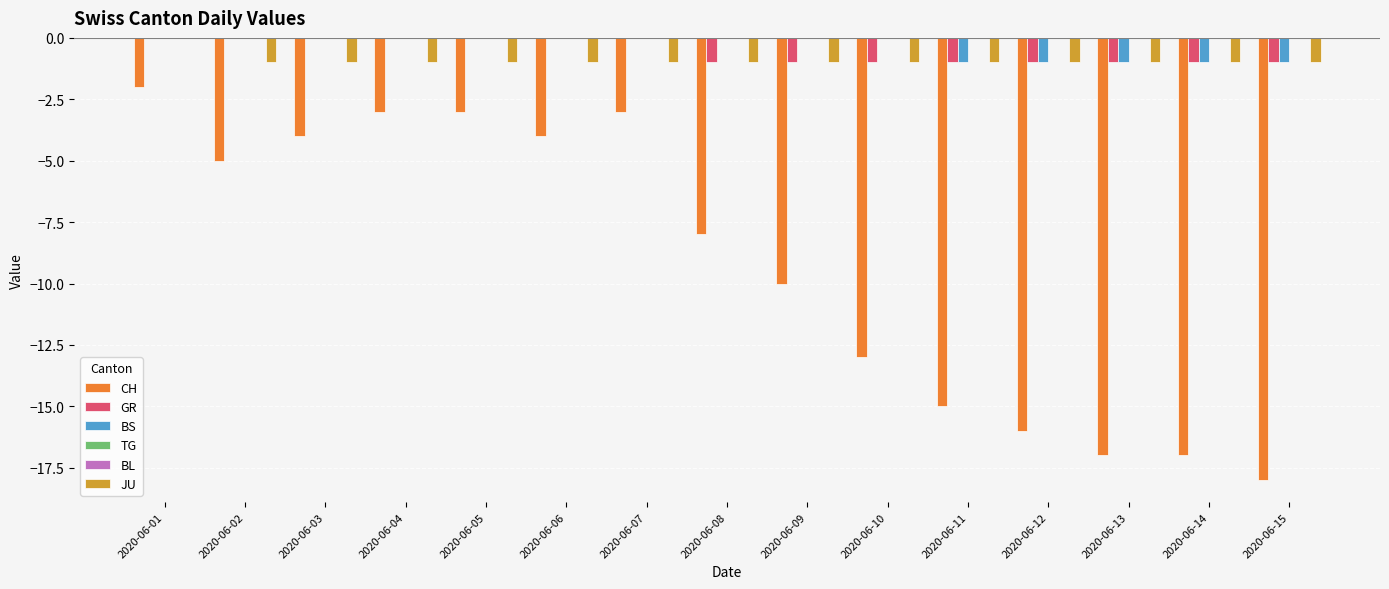

How many groups of bars are there?

15